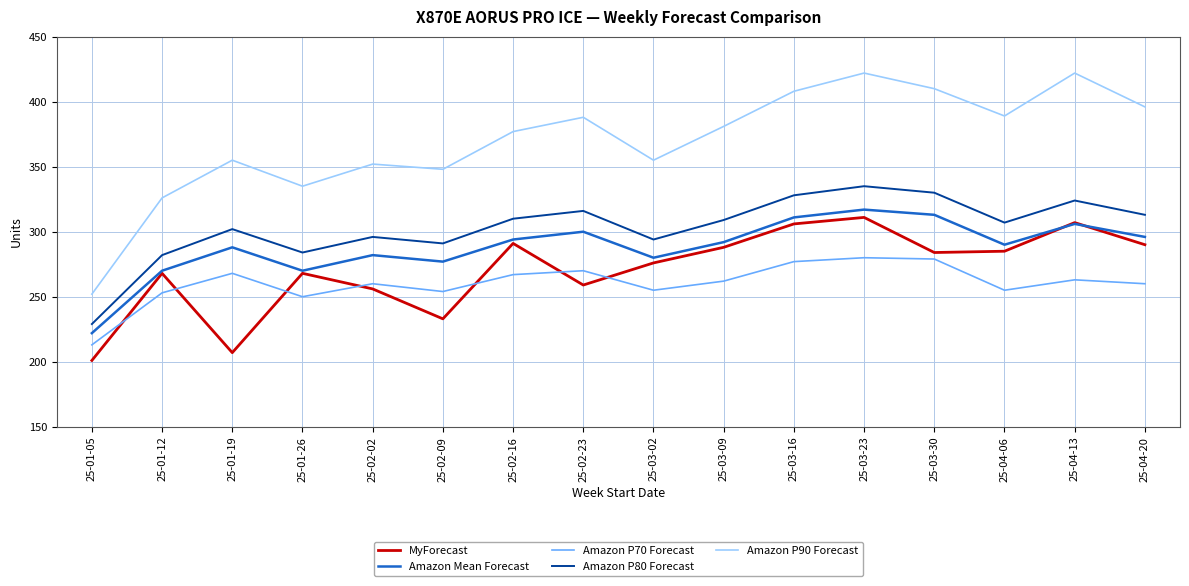

In Amazon P80 Forecast, how many points are higher than both neighbors (excluding endpoints)?

5